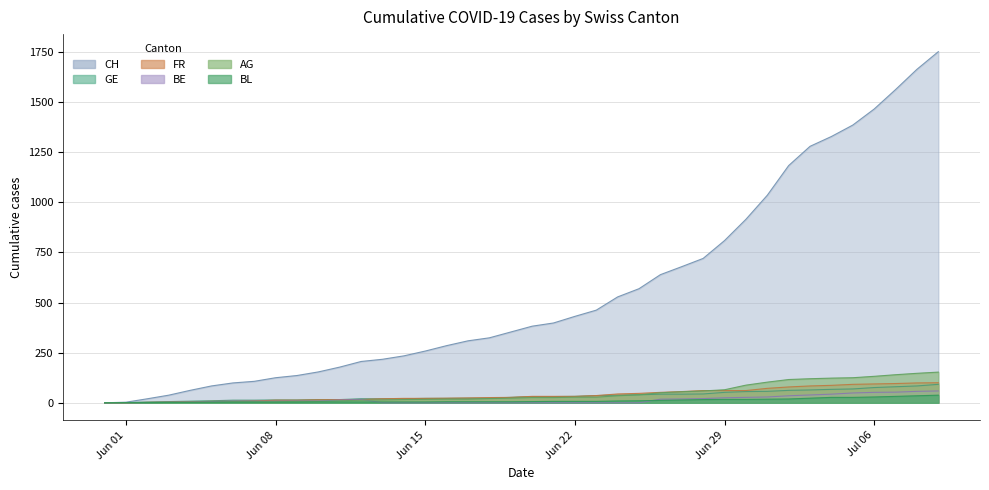

How many values in BE are above zero?

25